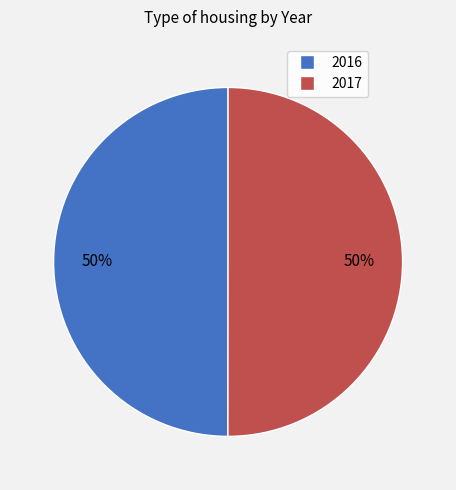

To the nearest percent, what is the combined percentage of 2016 and 2017?

100%